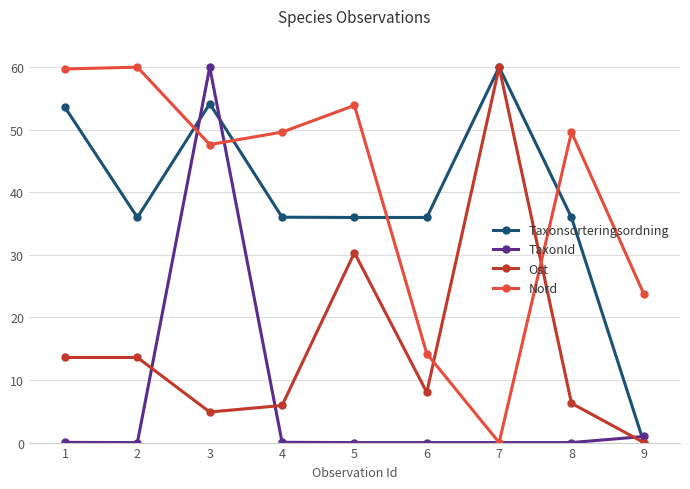

In Nord, how many points are lower than both neighbors (excluding endpoints)?

2